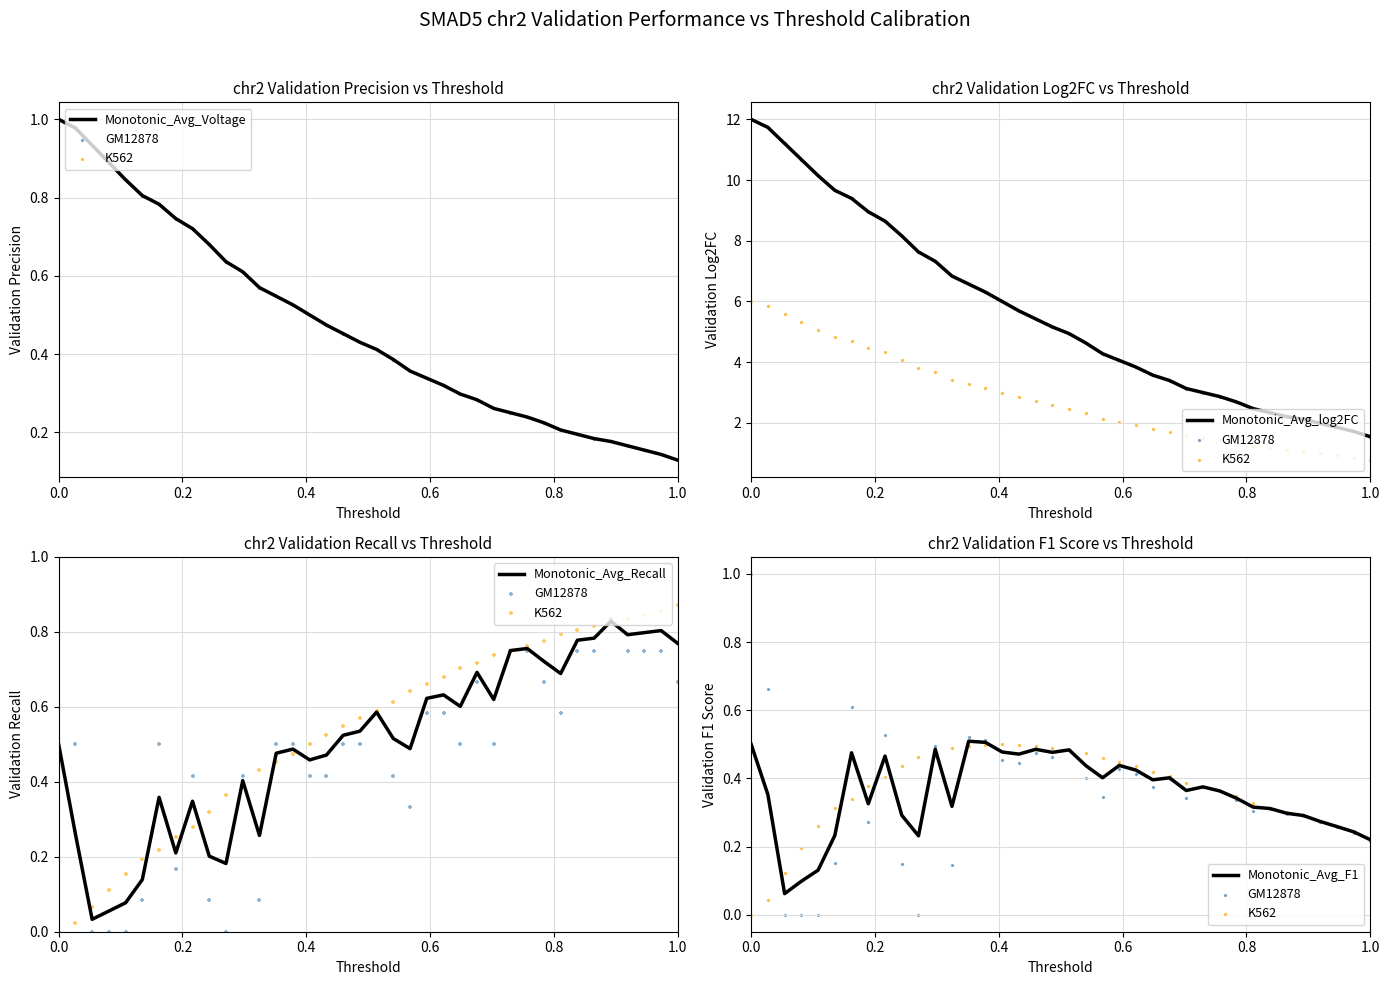

Which series has the largest total across all categories?

Monotonic_Avg_log2FC